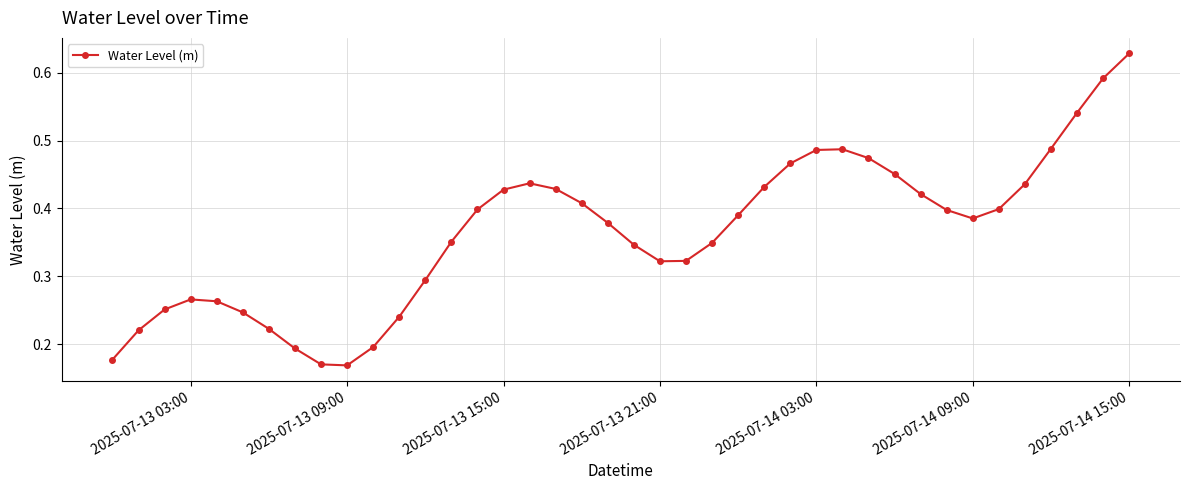

True or false: there are more than 1 points higher than both neighbors.

True